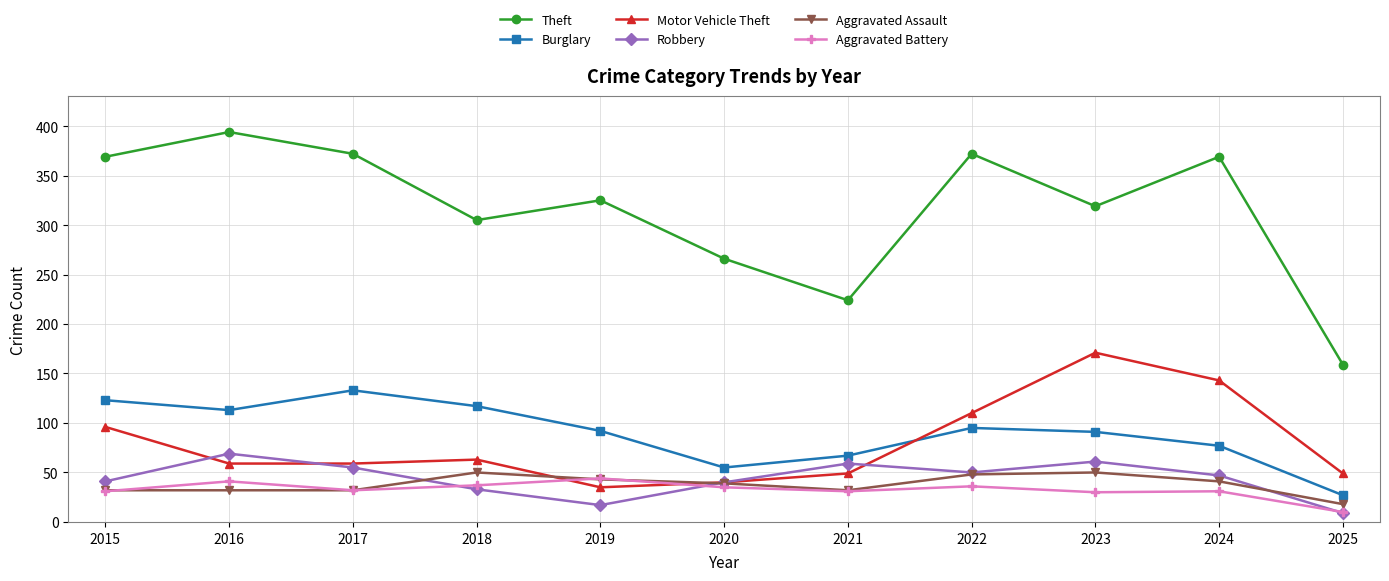

Which series has the largest range (max minus min)?

Theft